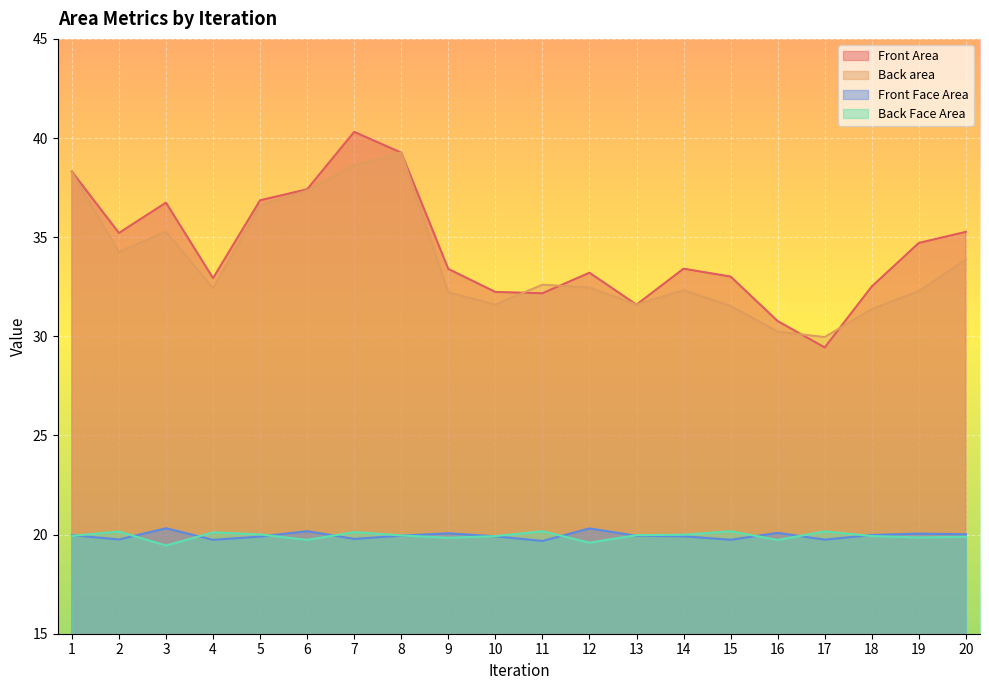

How many times do Back Face Area and Front Face Area cross each other?

12